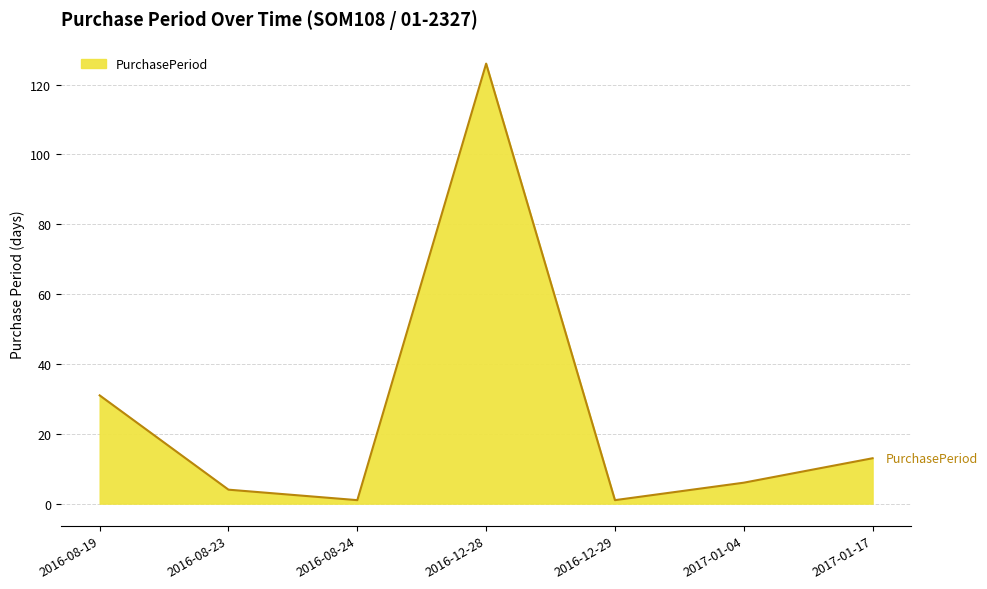

Where is the first local minimum?

2016-08-24